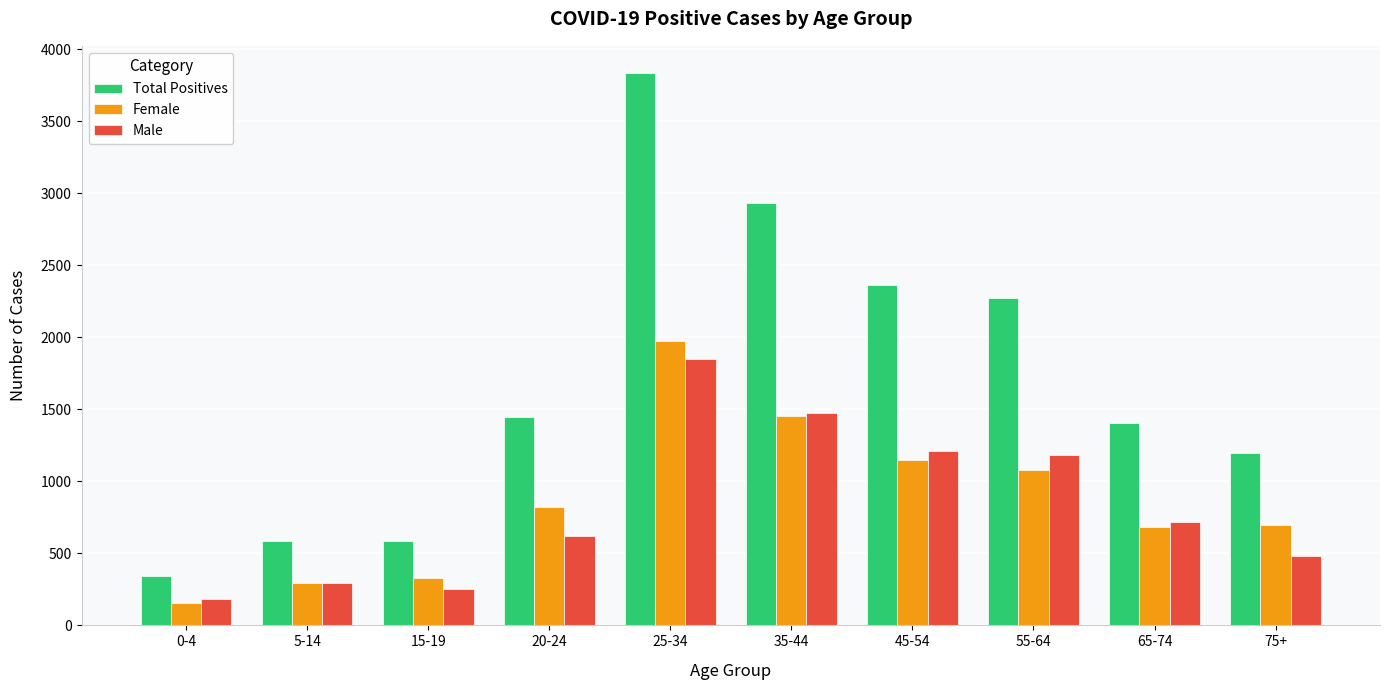

What is the total value across all series at 35-44?

5864